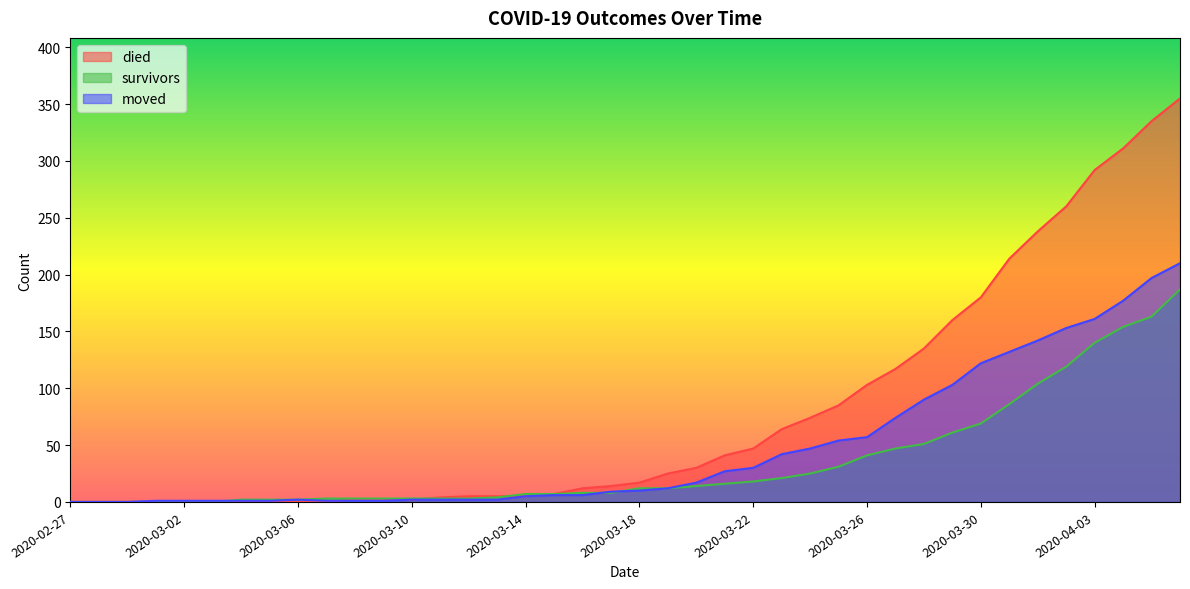

The survivors series shows 4 at 2020-03-15. True or false?

False